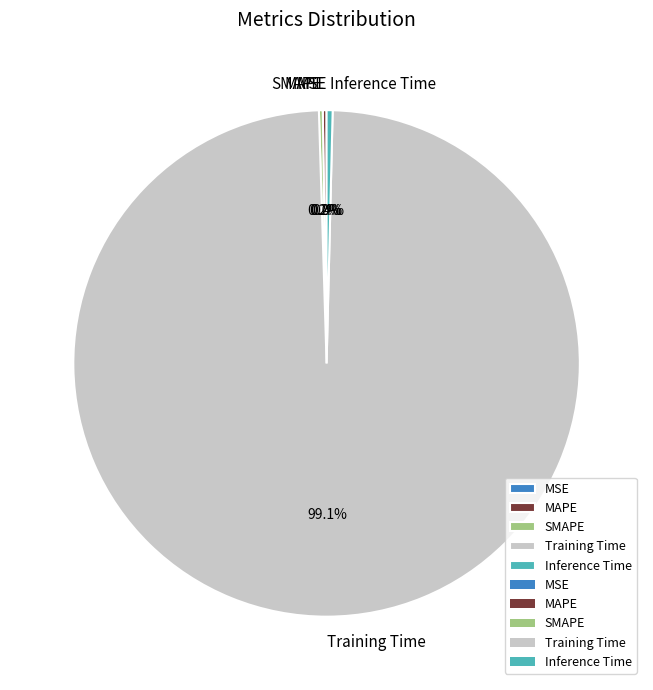

How many segments does this pie chart have?

5